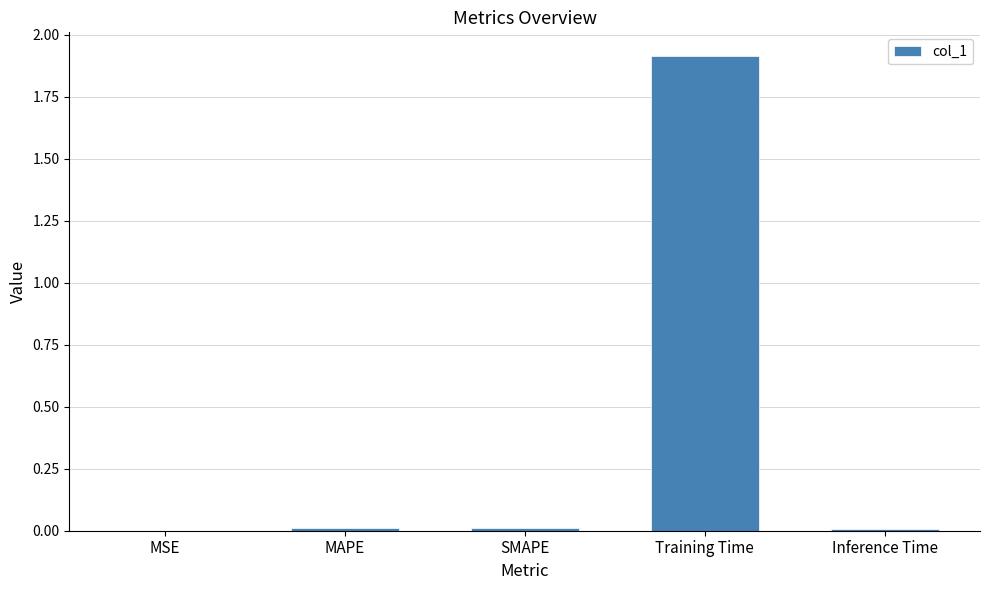

Which has a higher value, Training Time or SMAPE?

Training Time